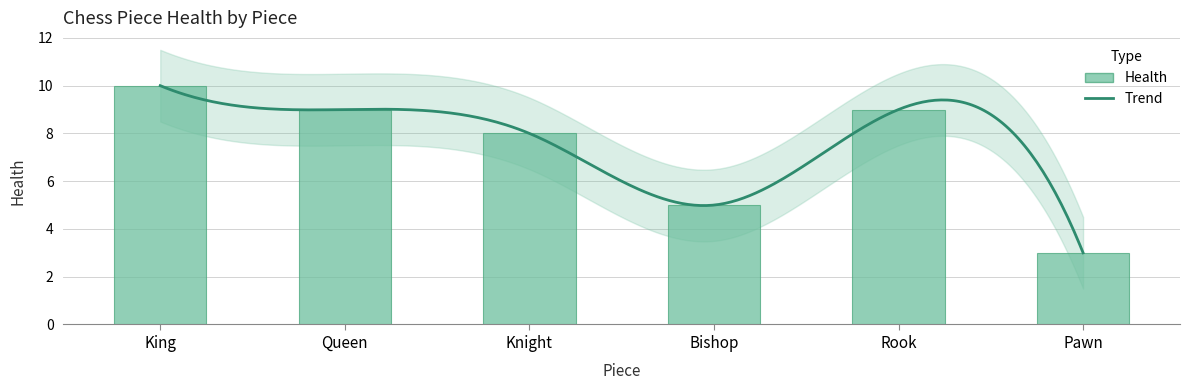

What value does the data have at Rook?

9